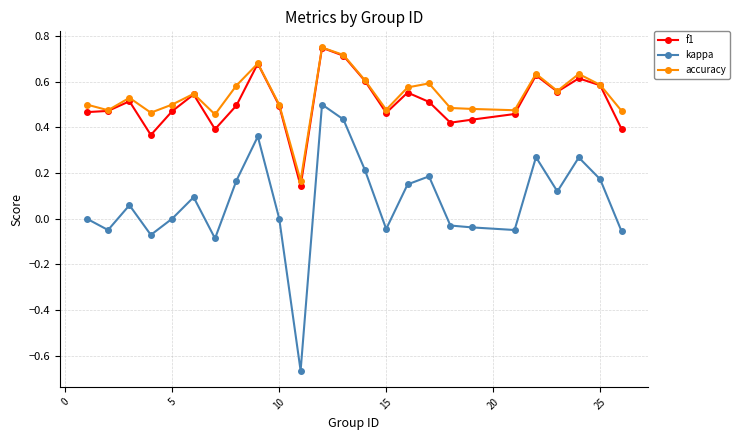

True or false: accuracy has more than 1 points higher than both neighbors.

True